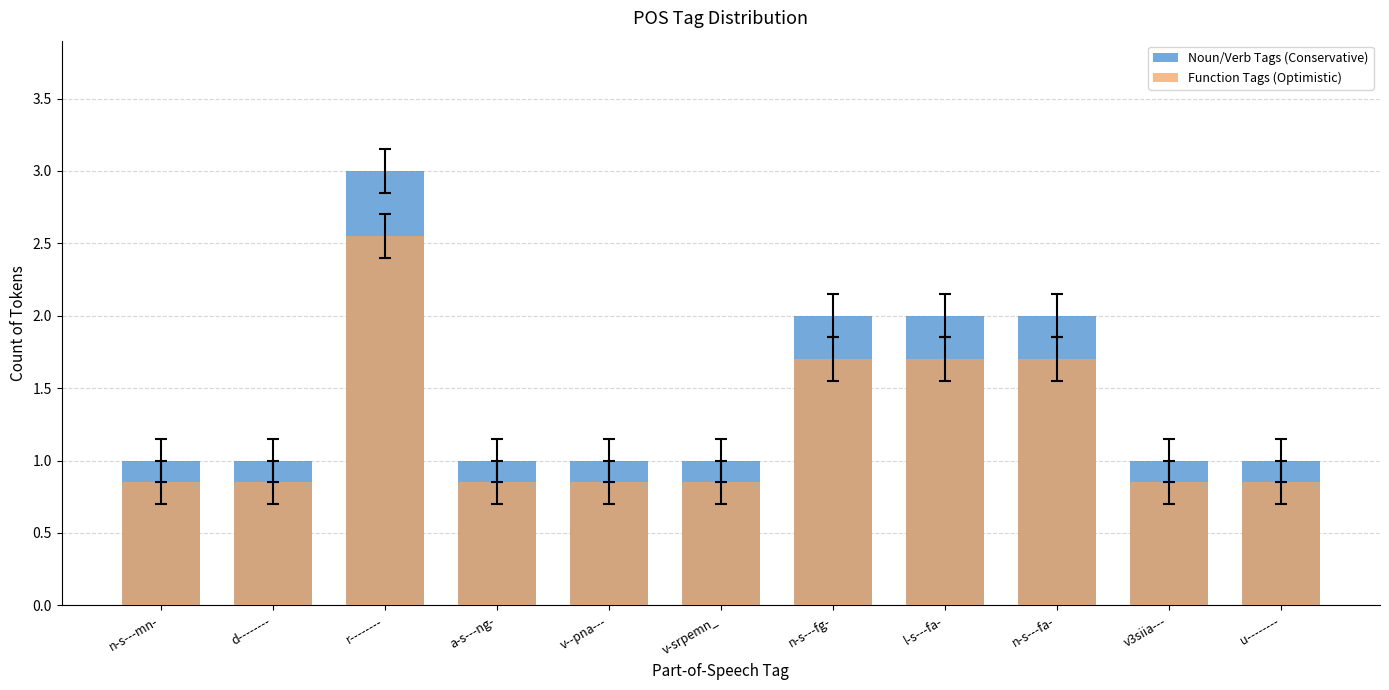

At which label does Function Tags (Optimistic) reach its minimum?

n-s---mn-